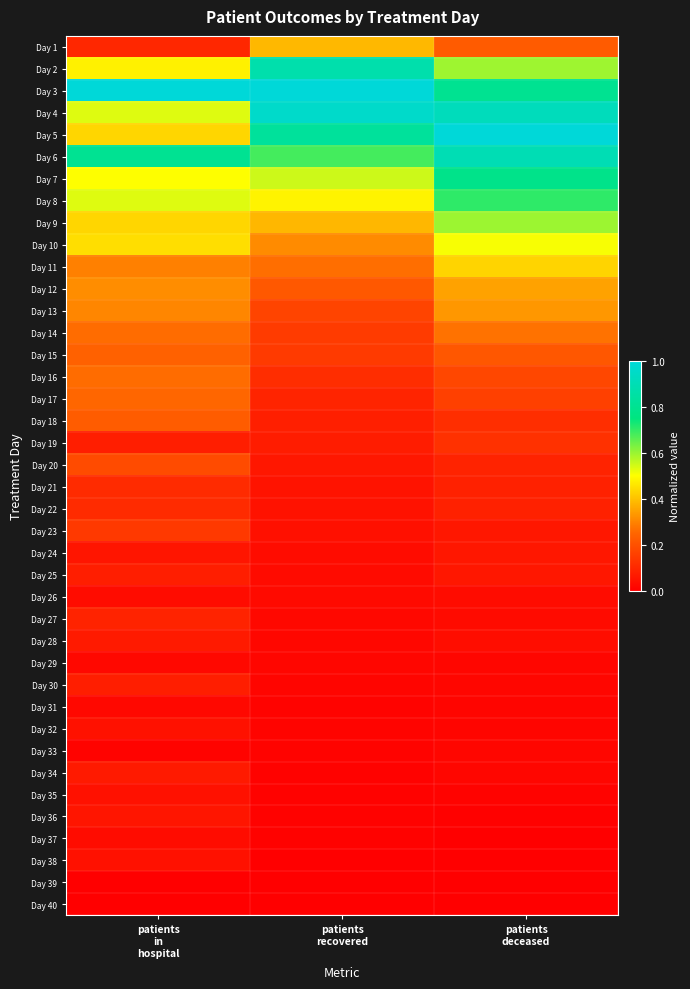

How many data points does each series have?

3